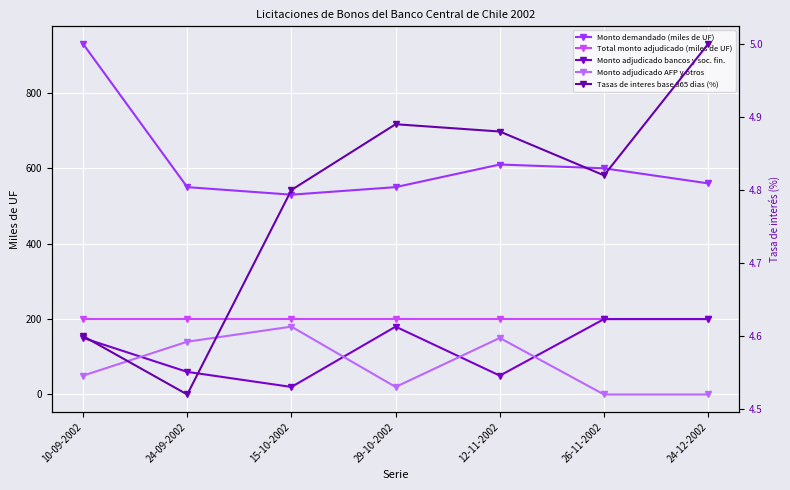

Does the chart display data point markers on the line(s)?

Yes